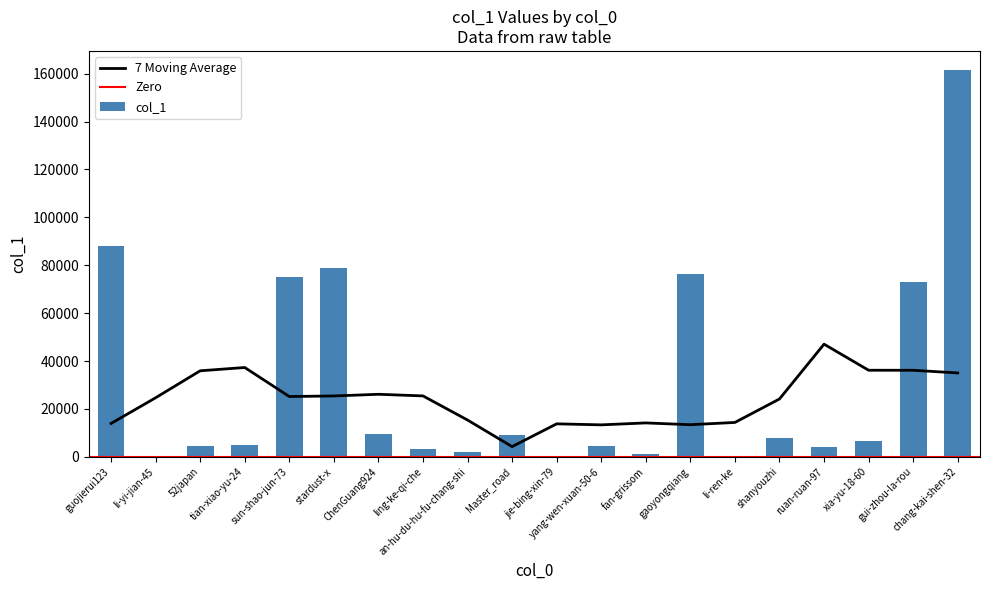

Reading left to right, list all the values displayed in this chart.

guojierui123=87903	li-yi-jian-45=459	52japan=4409	tian-xiao-yu-24=4752	sun-shao-jun-73=75081	stardust-x=78847	ChenGuang924=9617	ling-ke-qi-che=3083	an-hu-du-hu-fu-chang-shi=2135	Master_road=9286	jie-bing-xin-79=27	yang-wen-xuan-50-6=4514	fan-grissom=1205	gaoyongqiang=76189	li-ren-ke=108	shanyouzhi=7791	ruan-ruan-97=4077	xia-yu-18-60=6634	gui-zhou-la-rou=73083	chang-kai-shen-32=161393